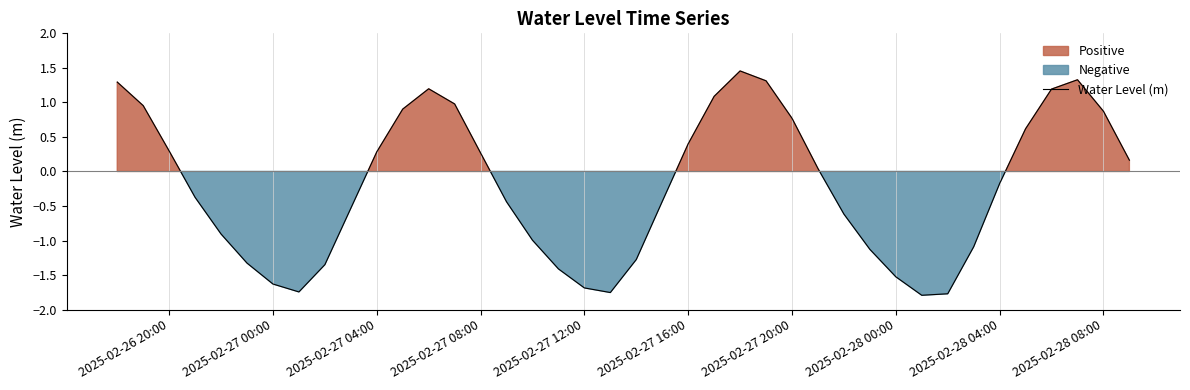

The Water Level (m) series shows 0.1 at 2025-02-26 20:00. True or false?

False